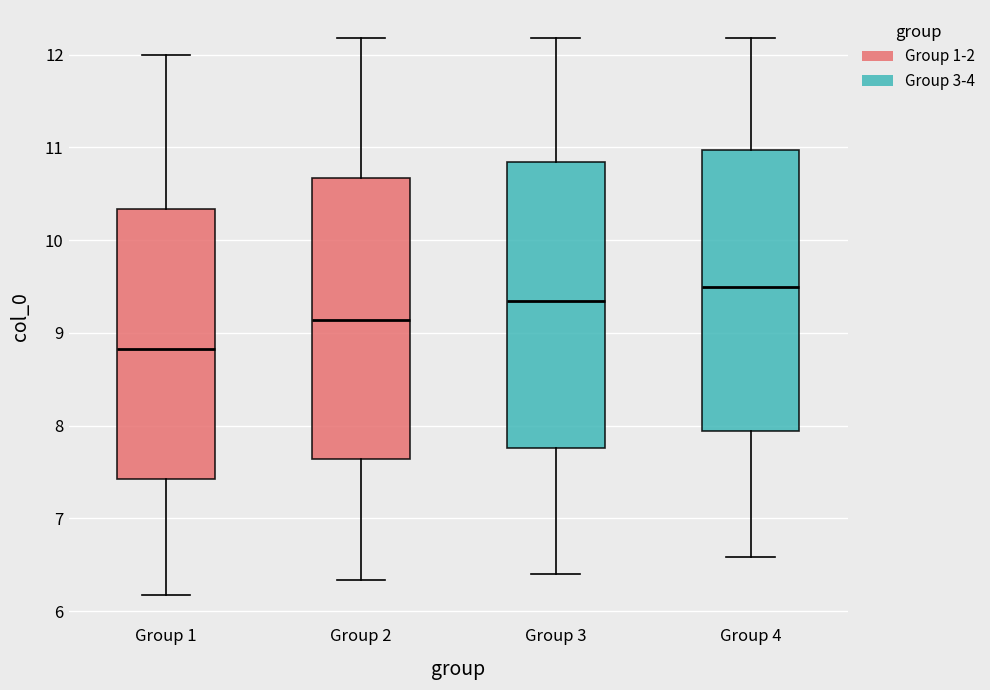

Reading left to right, transcribe this box plot: for each box, give where its median line is, the range the box spans, and where its two whiskers end, as read against the y-axis. The values are not printed on the chart, so give them approximately, as read against the axis.

Group 1: median 8.8, box 7.4 to 10.3, whiskers 6.2 to 12.0
Group 2: median 9.1, box 7.6 to 10.7, whiskers 6.3 to 12.2
Group 3: median 9.3, box 7.8 to 10.8, whiskers 6.4 to 12.2
Group 4: median 9.5, box 7.9 to 11.0, whiskers 6.6 to 12.2